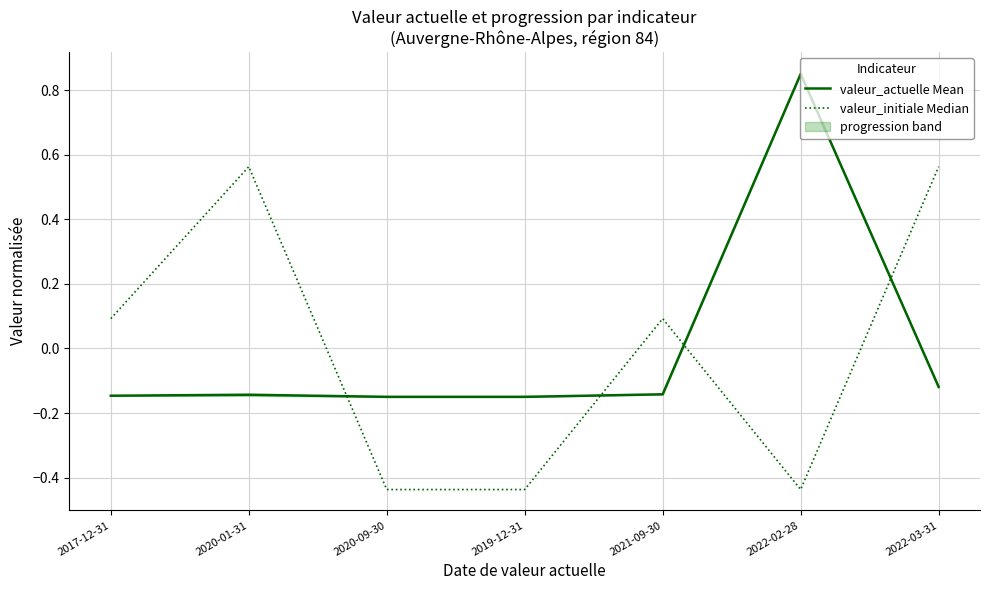

Where does the valeur_initiale Median series first go above 0?

2017-12-31